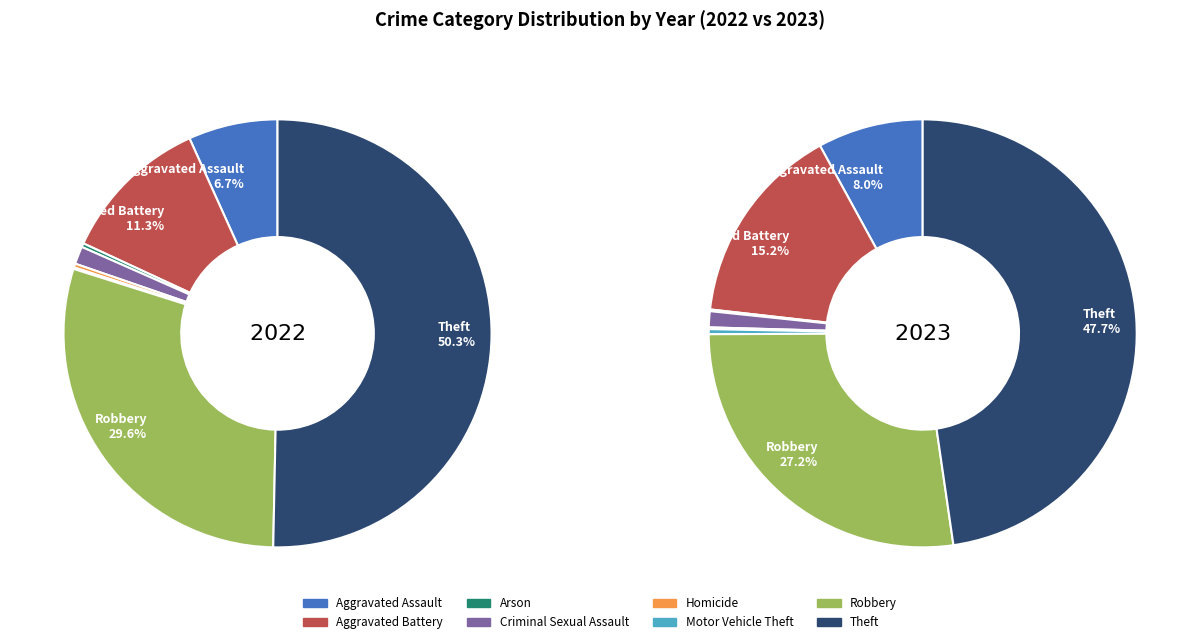

Is it true that 2 is 0% of the pie?

True